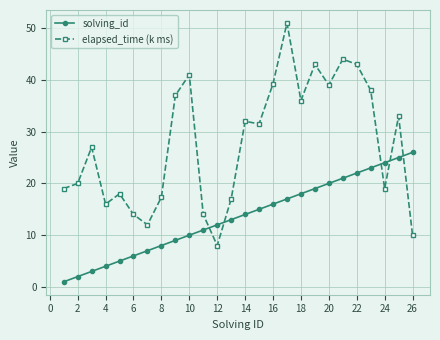

Rank the series by their average value, from highest to lowest.

elapsed_time (k ms), solving_id